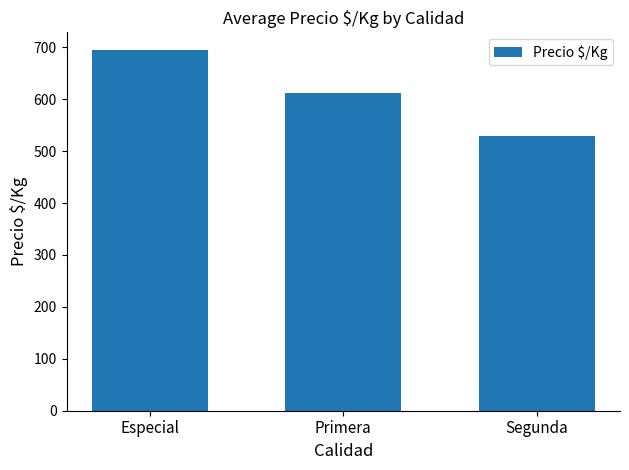

The value at Segunda is 530. True or false?

True